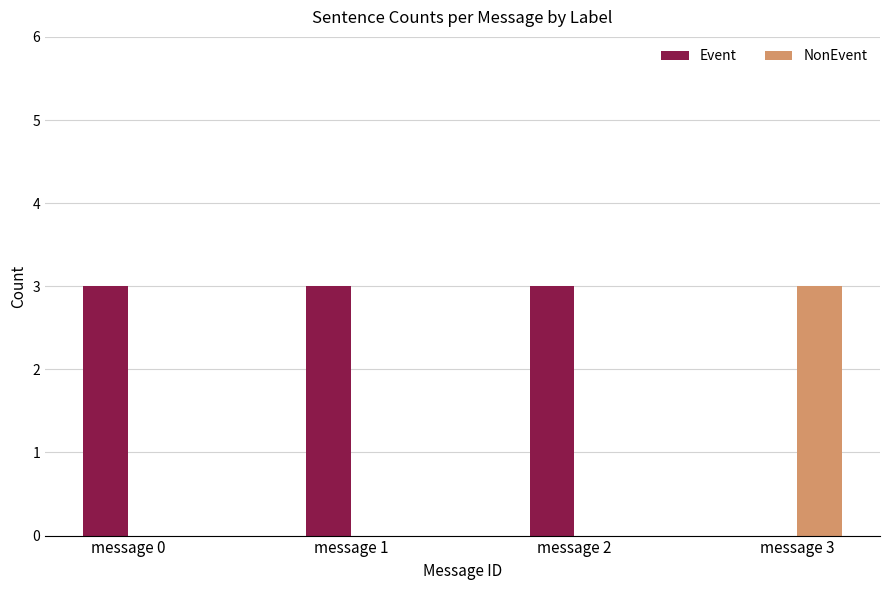

The value of NonEvent at message 2 is 2. True or false?

False